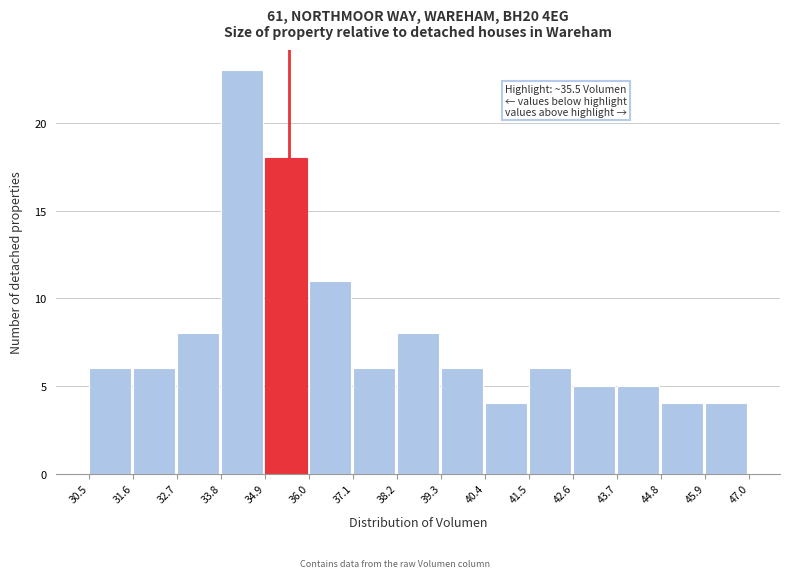

Over which range of the x-axis is the bar tallest?

33.8 to 34.9